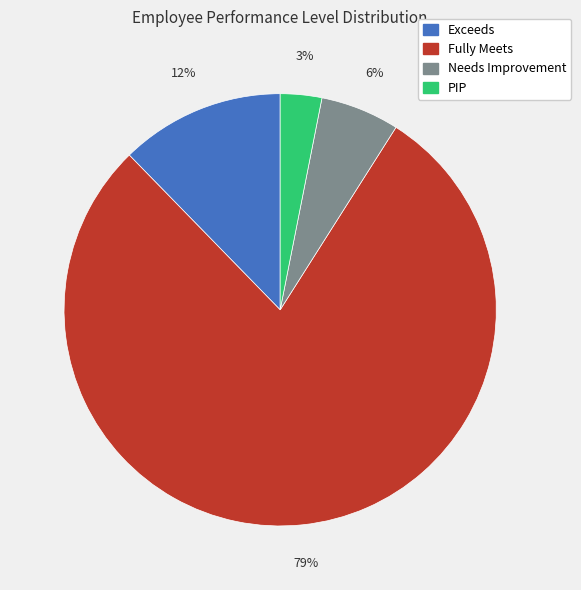

Which category has the smallest portion of the pie?

PIP